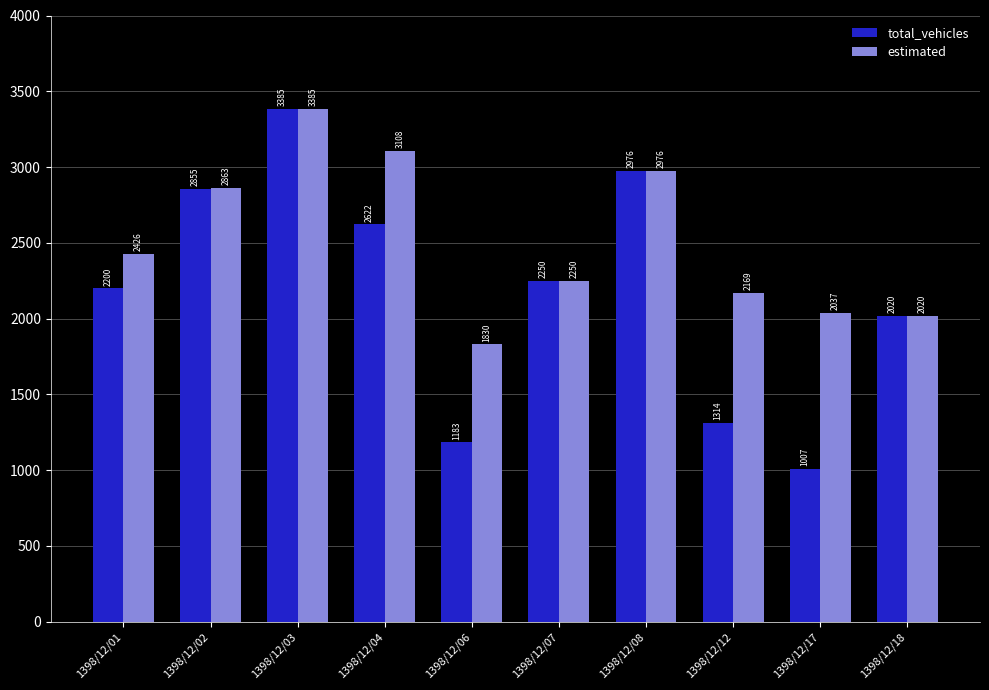

At how many categories does at least one series exceed 1494?

10